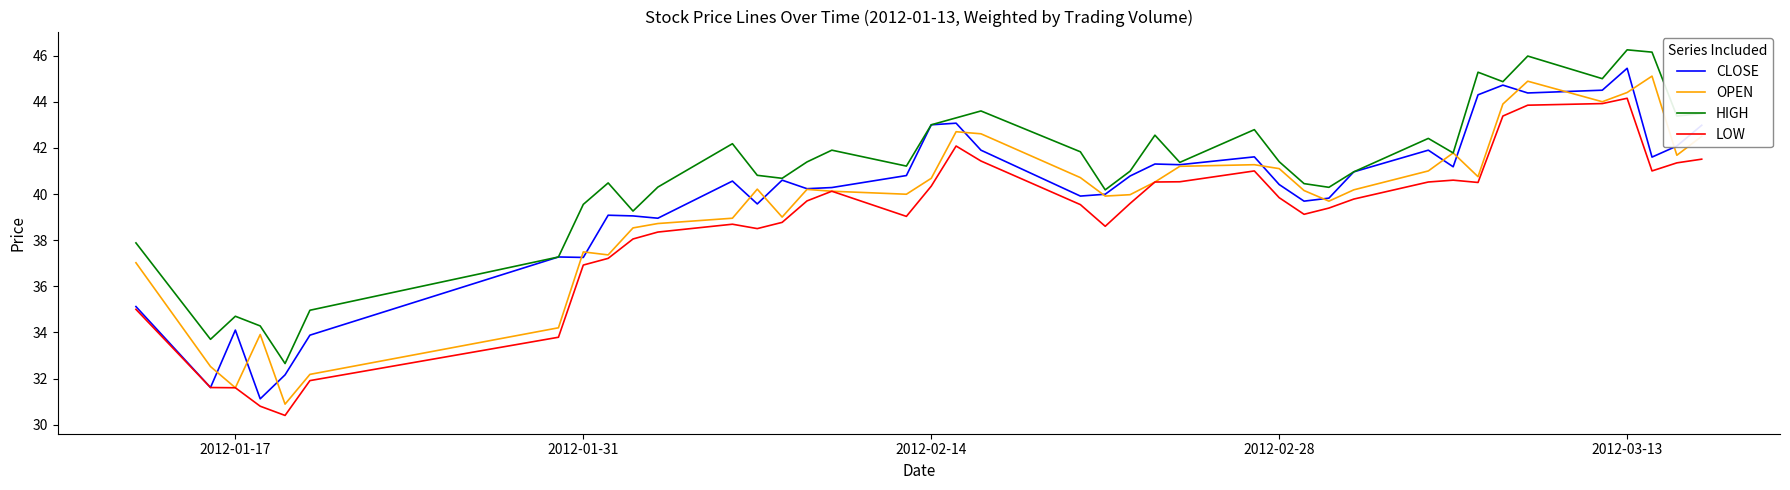

Which series has the largest total across all categories?

HIGH